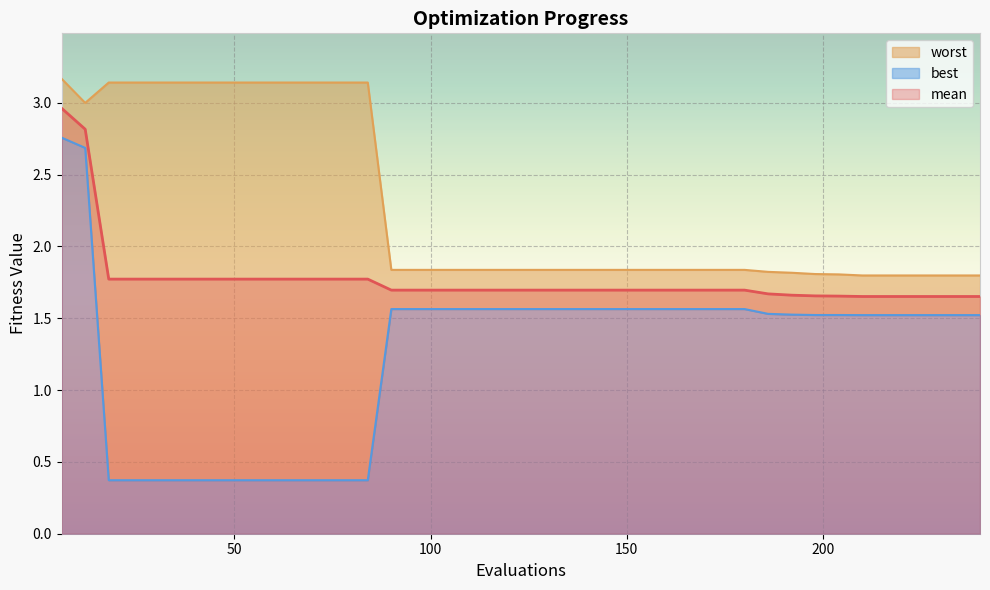

What is the minimum value for worst?

1.8